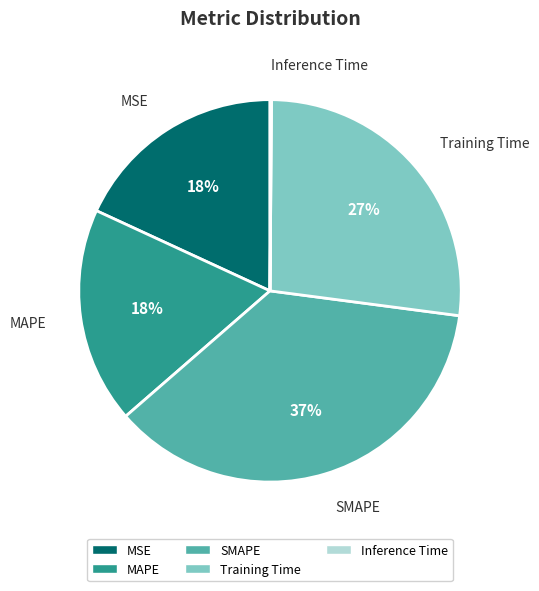

To the nearest percent, what percentage of the pie is SMAPE?

37%